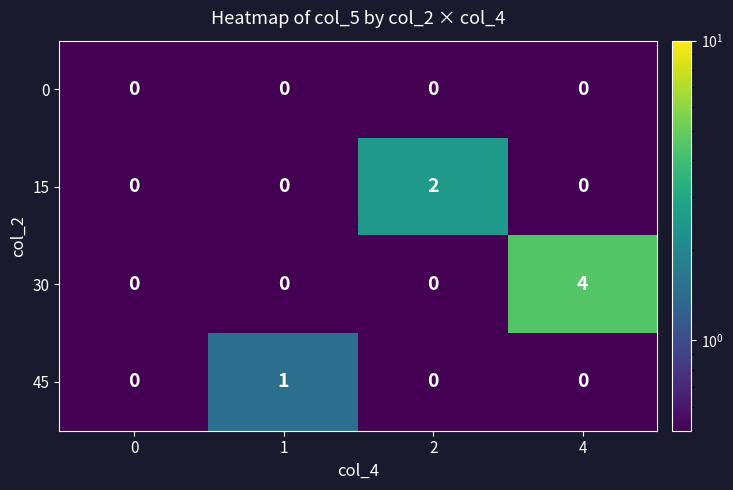

Which series has the largest total across all categories?

30